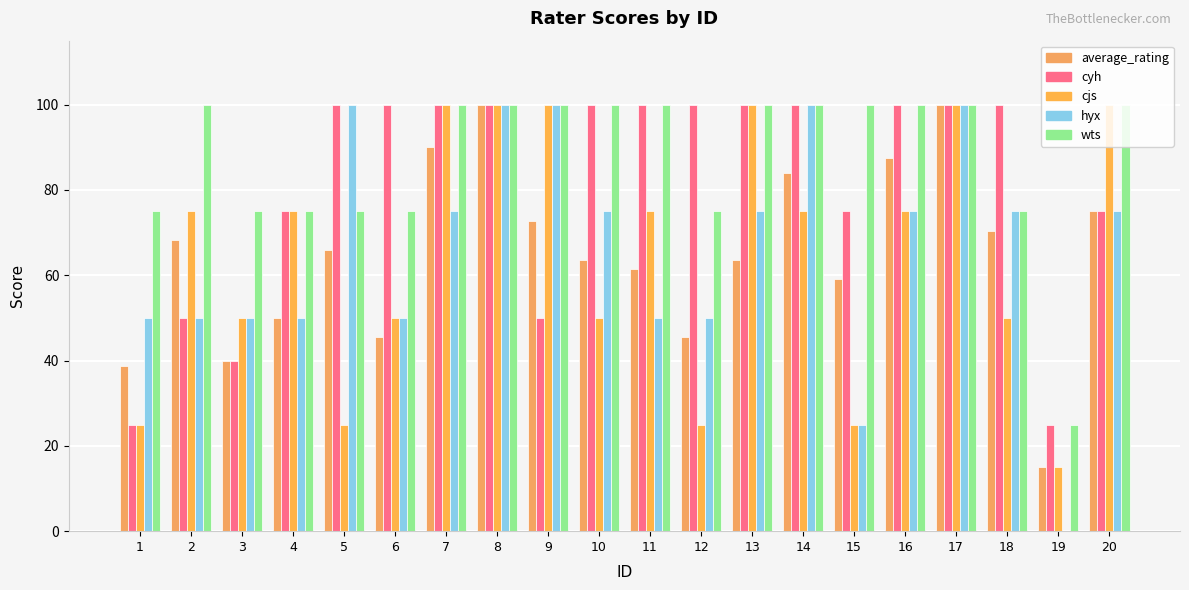

Which series changed the most between 4 and 9?

hyx